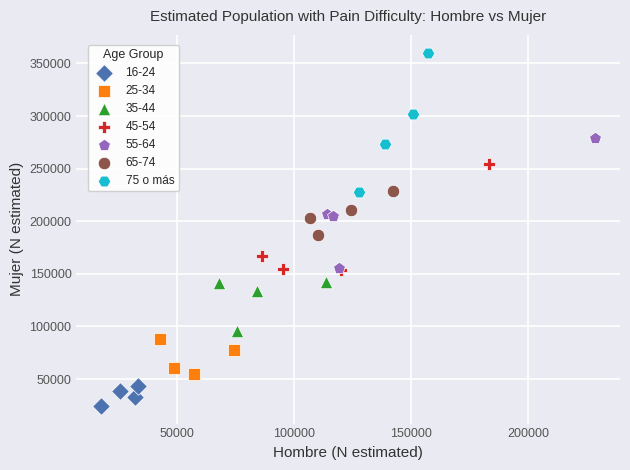

Which series has the largest Y range (max minus min)?

75 o más